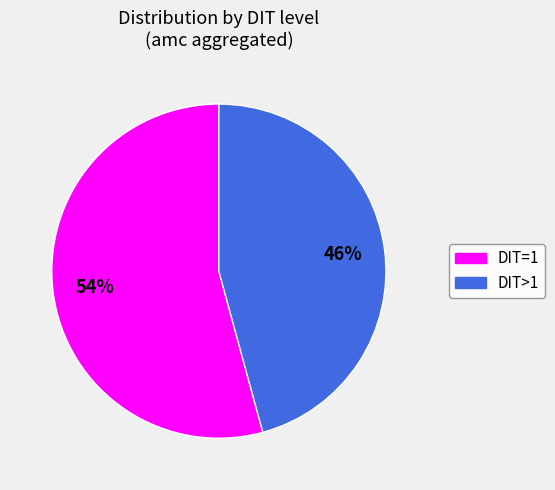

Count the number of slices in the pie.

2